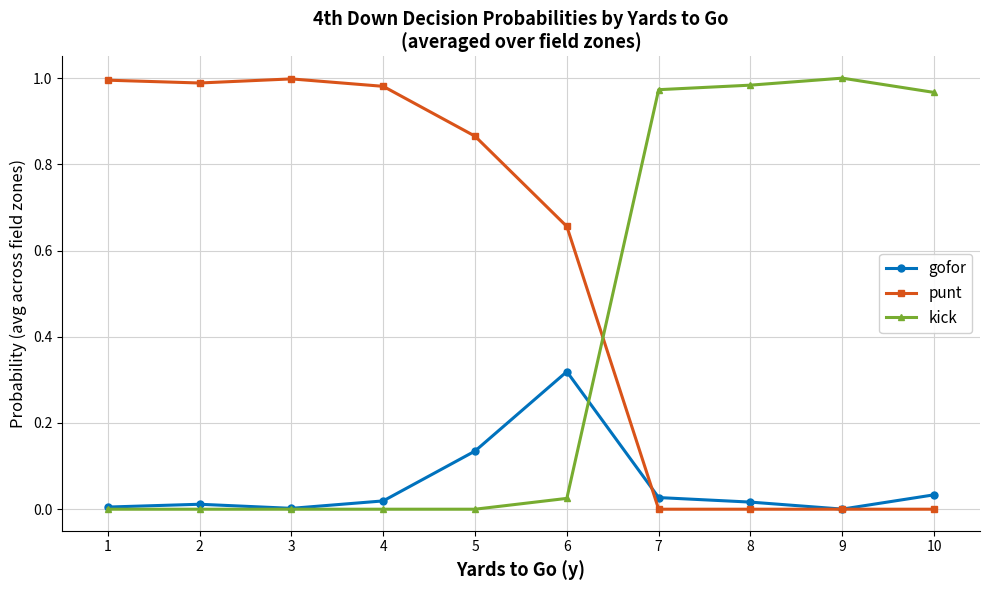

Between 5 and 10, which series saw the biggest shift?

kick